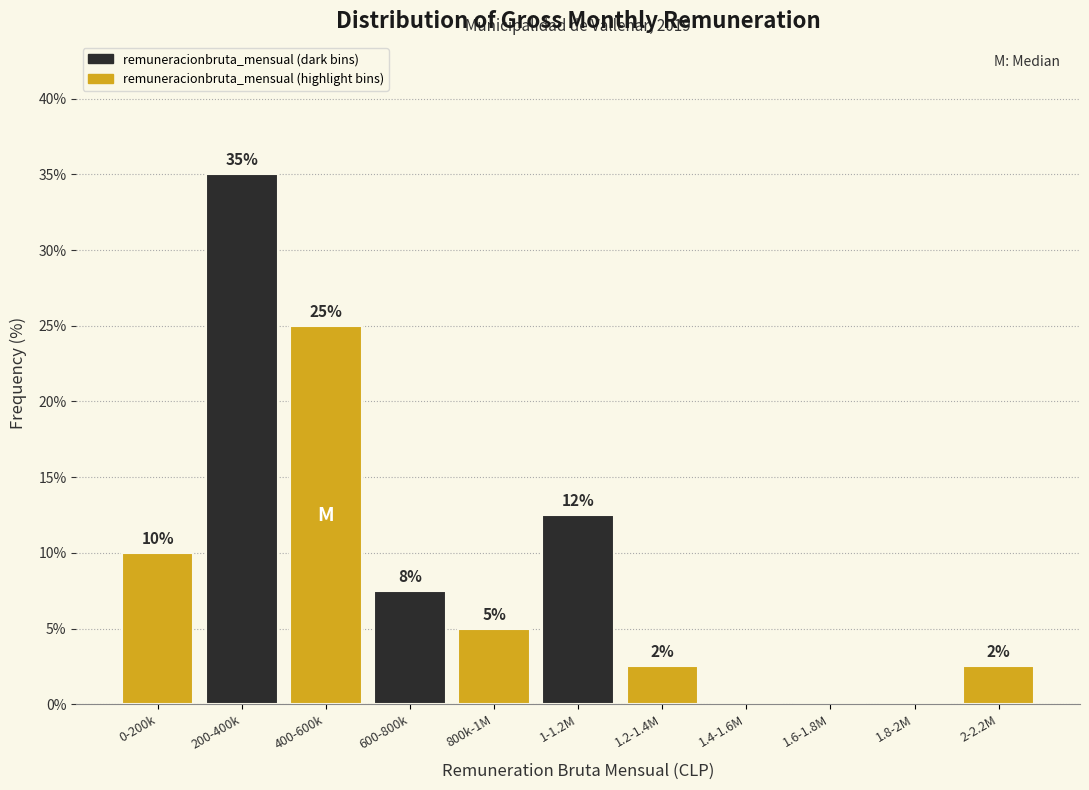

The value at 600-800k is 11.1. True or false?

False